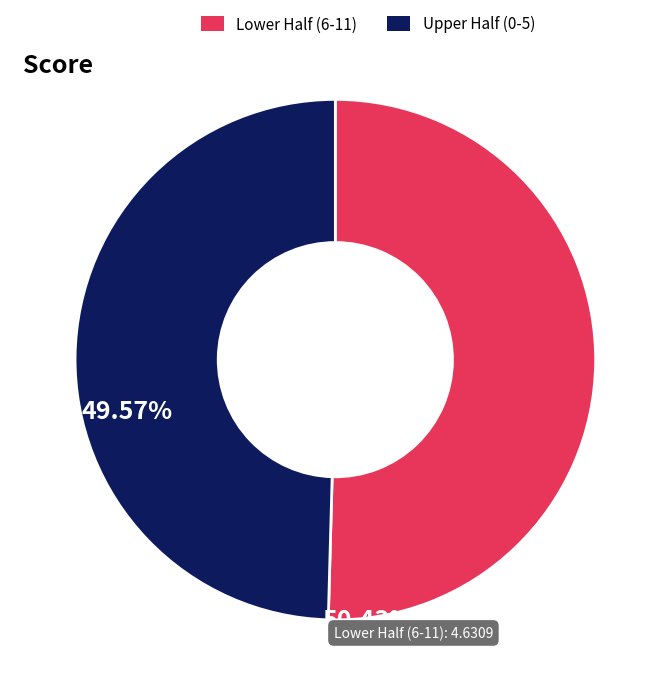

Combined, do Lower Half (6-11) and Upper Half (0-5) account for over 50%?

Yes